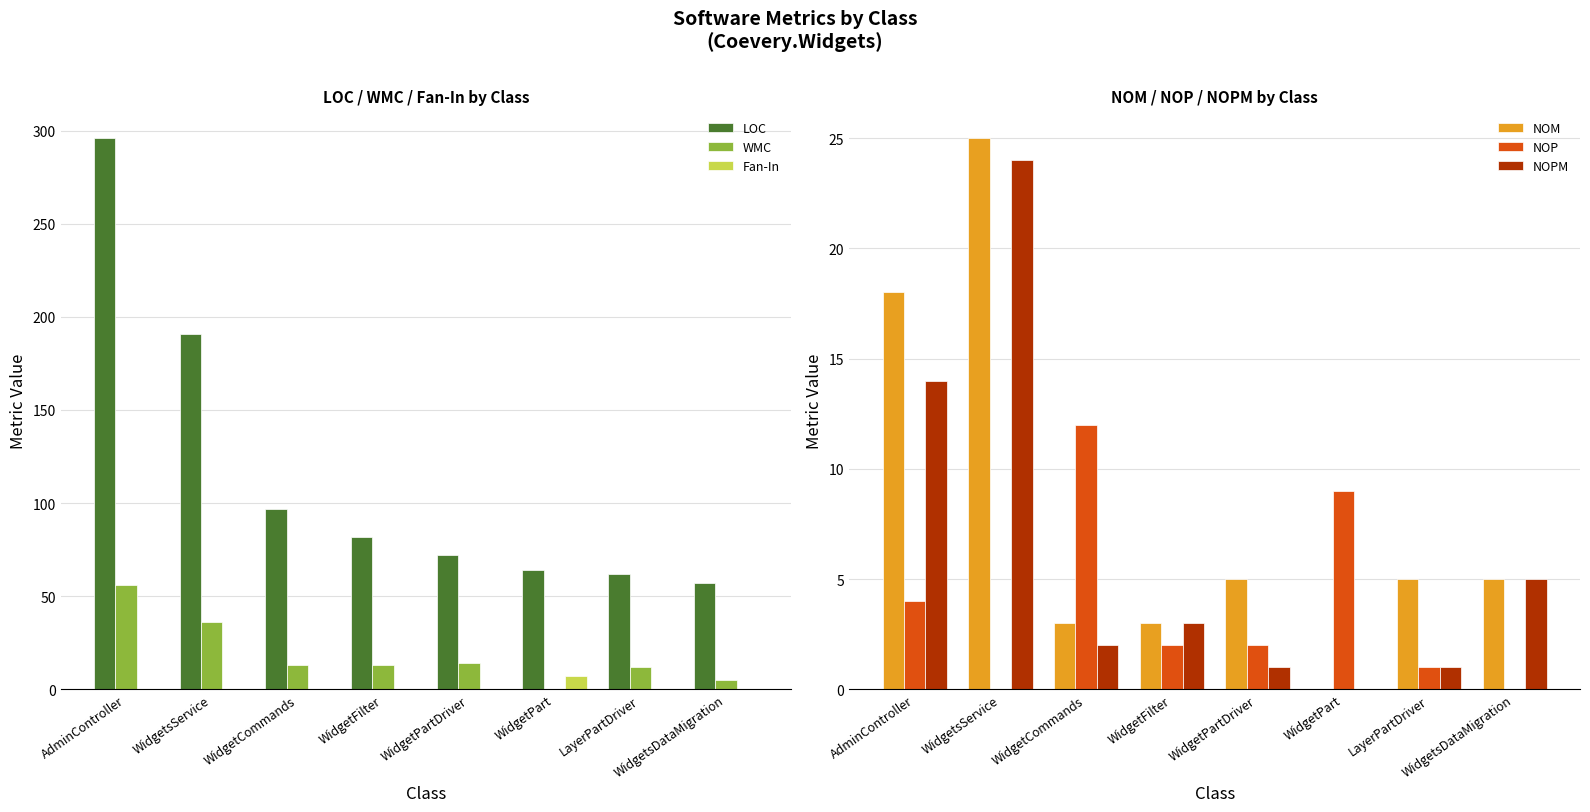

Count the number of categories in the chart.

8